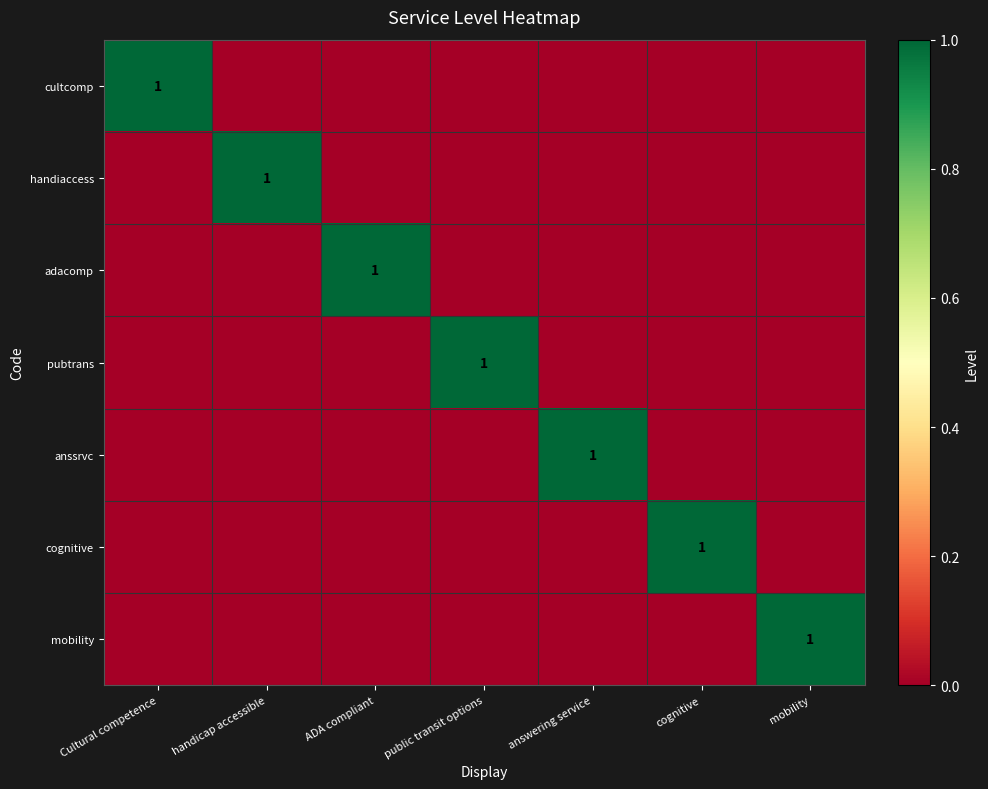

Is the value of adacomp at mobility greater than the value of handiaccess at public transit options?

No